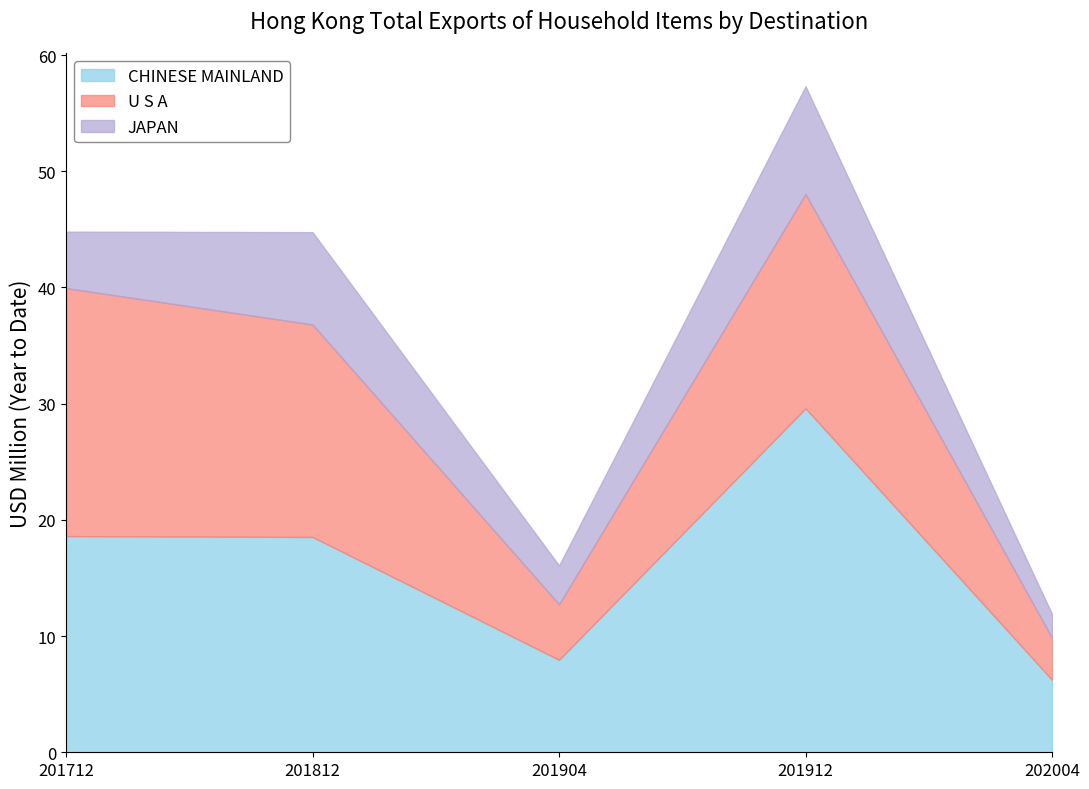

Reading left to right, what are all the values shown in this chart?

CHINESE MAINLAND: 18.6	18.5	8.0	29.6	6.2
U S A: 21.3	18.3	4.8	18.4	3.6
JAPAN: 4.9	7.9	3.3	9.3	2.1